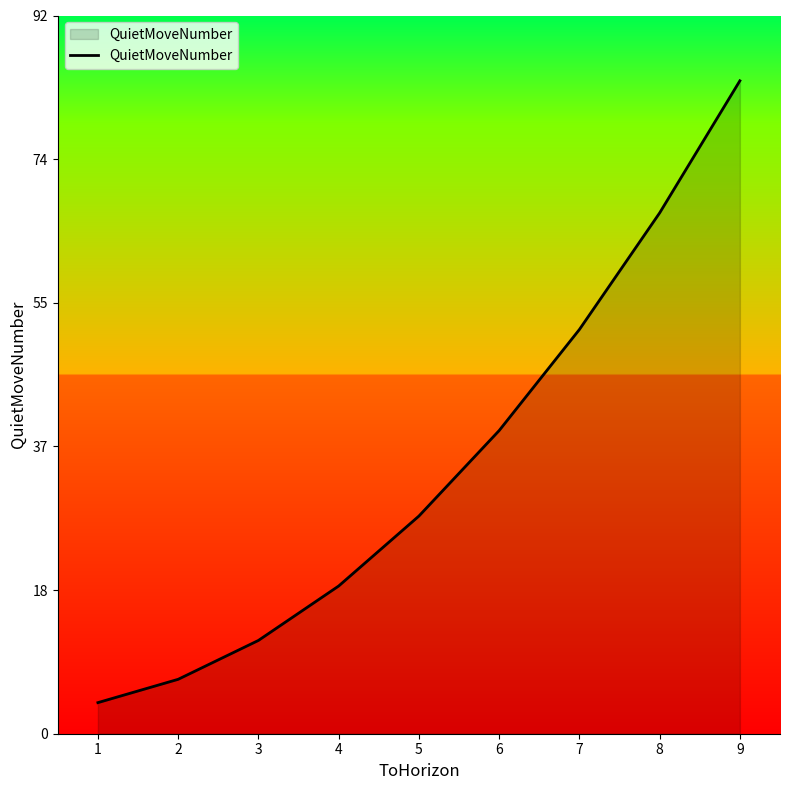

Rank the categories by value from lowest to highest.

1, 2, 3, 4, 5, 6, 7, 8, 9